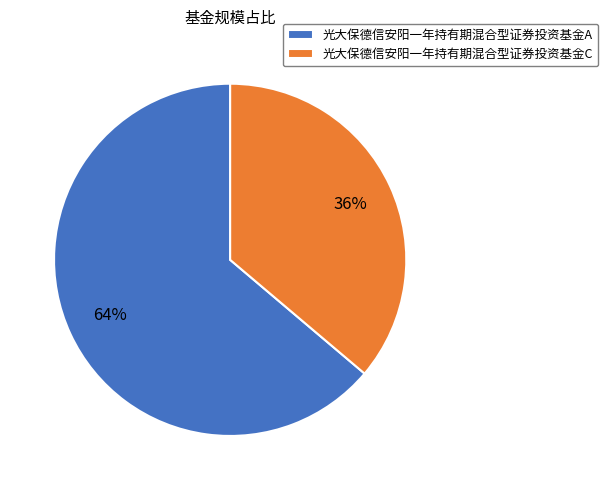

Is it true that 光大保德信安阳一年持有期混合型证券投资基金C is 36% of the pie?

True